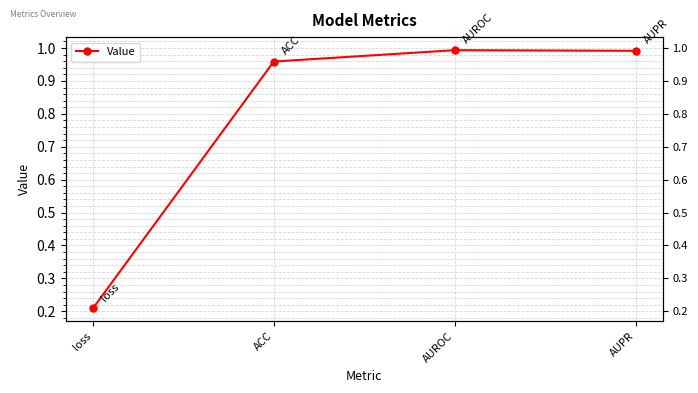

Which category has the highest value across all series?

AUROC